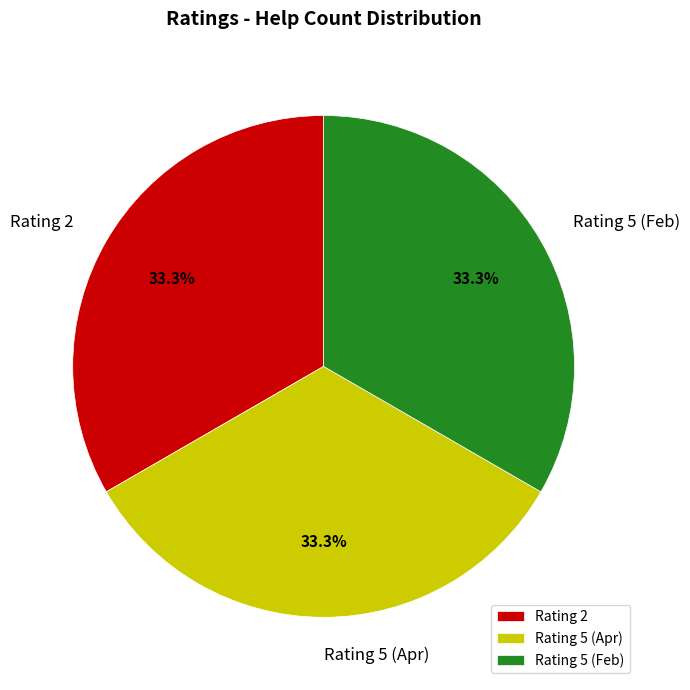

Is Rating 5 (Feb) the majority of the pie?

No